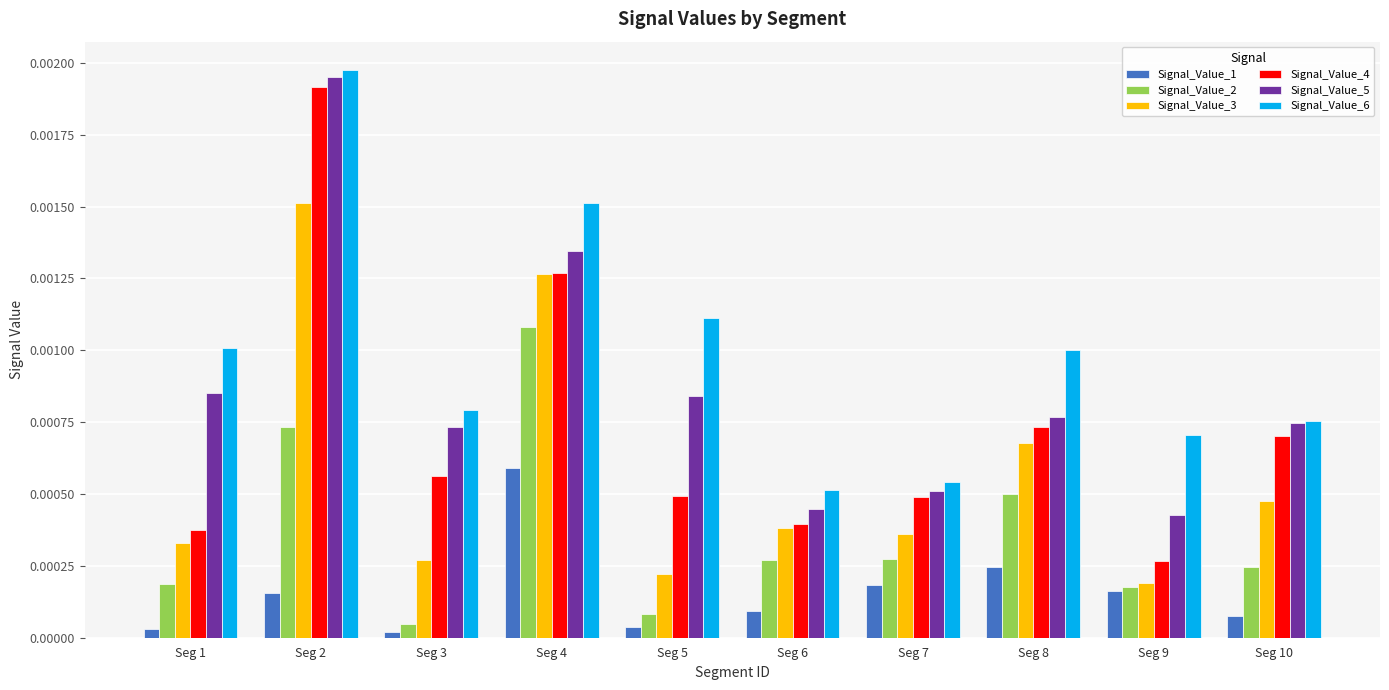

Is the value of Signal_Value_2 at Seg 9 greater than the value of Signal_Value_3 at Seg 10?

No